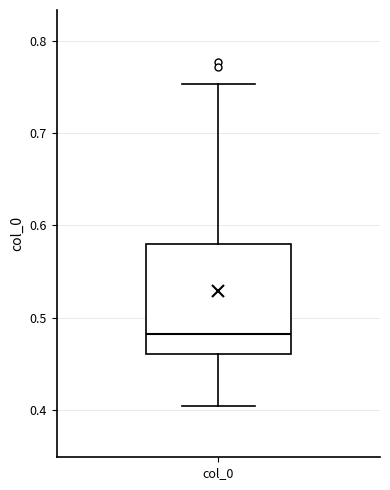

Where is the lower edge of the box for col_0 on the y-axis? The values are not printed on the chart, so give them approximately, as read against the axis.

0.46